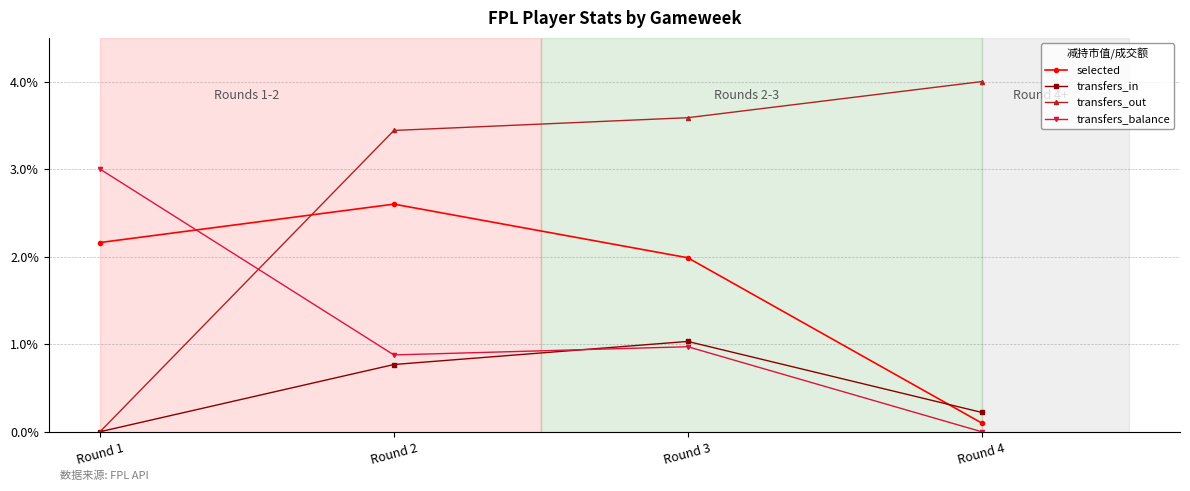

At which label is transfers_balance closest to 0?

Round 4